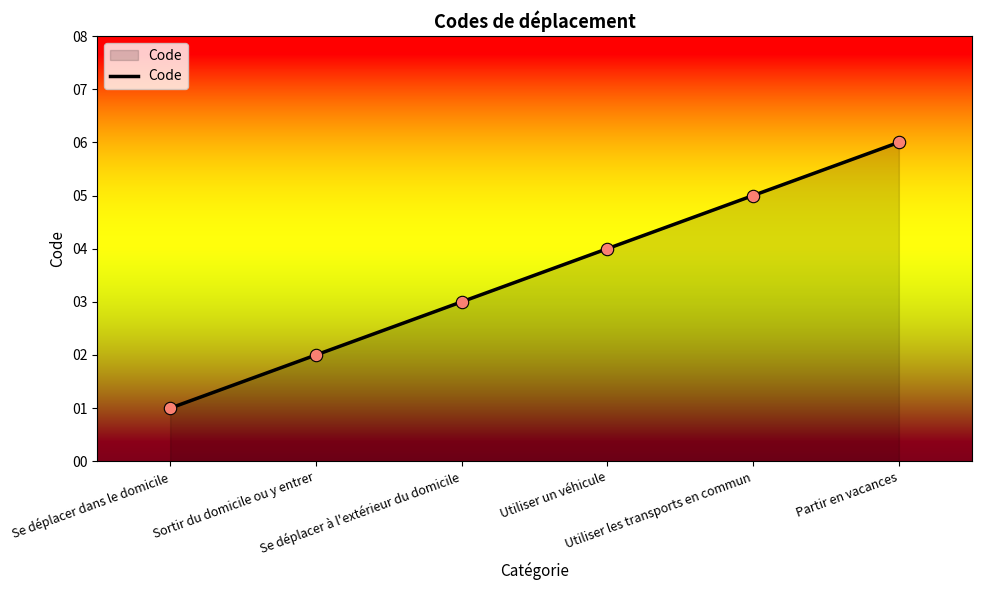

What is the change in value from Sortir du domicile ou y entrer to Utiliser les transports en commun?

+3